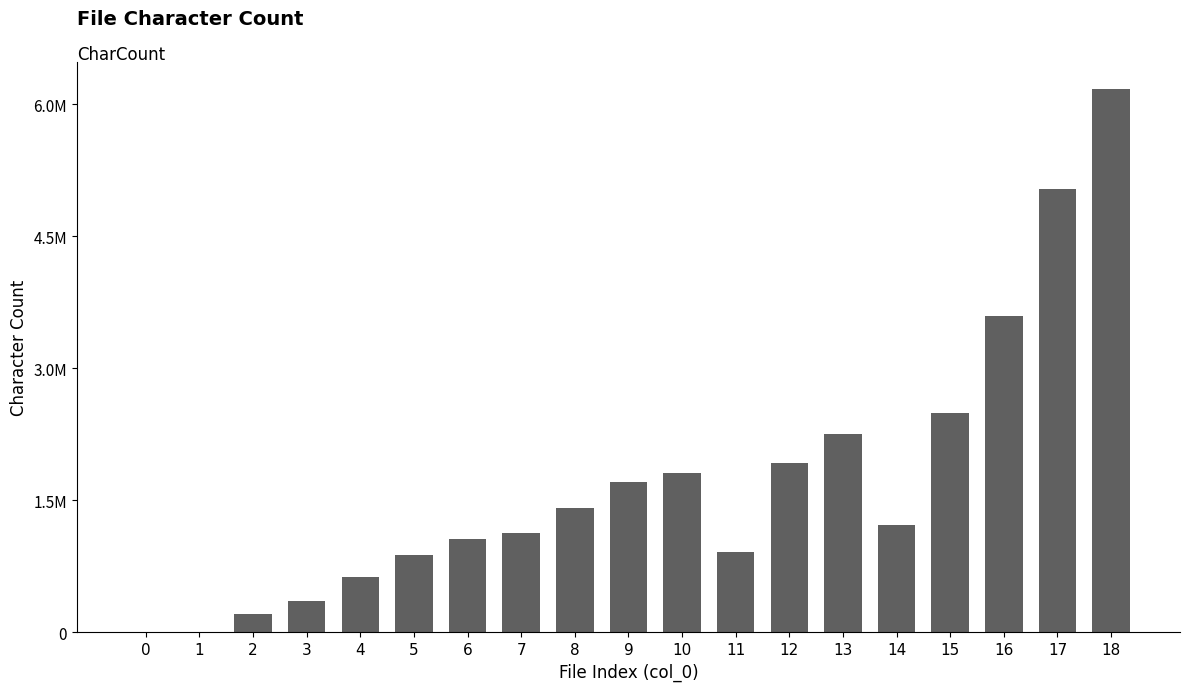

What is the value of the 4th bar from the left?

356160